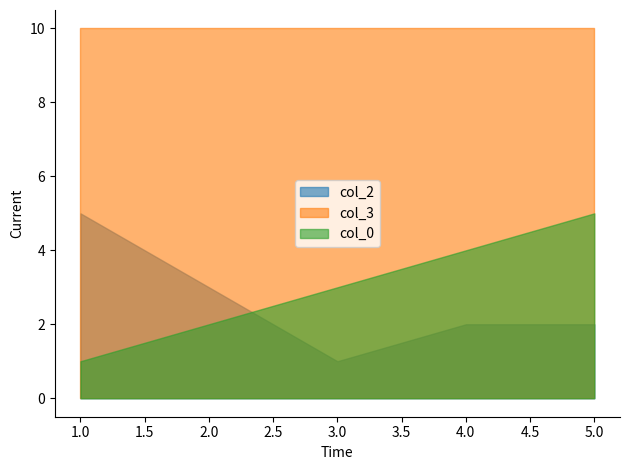

Which category has the highest value across all series?

1